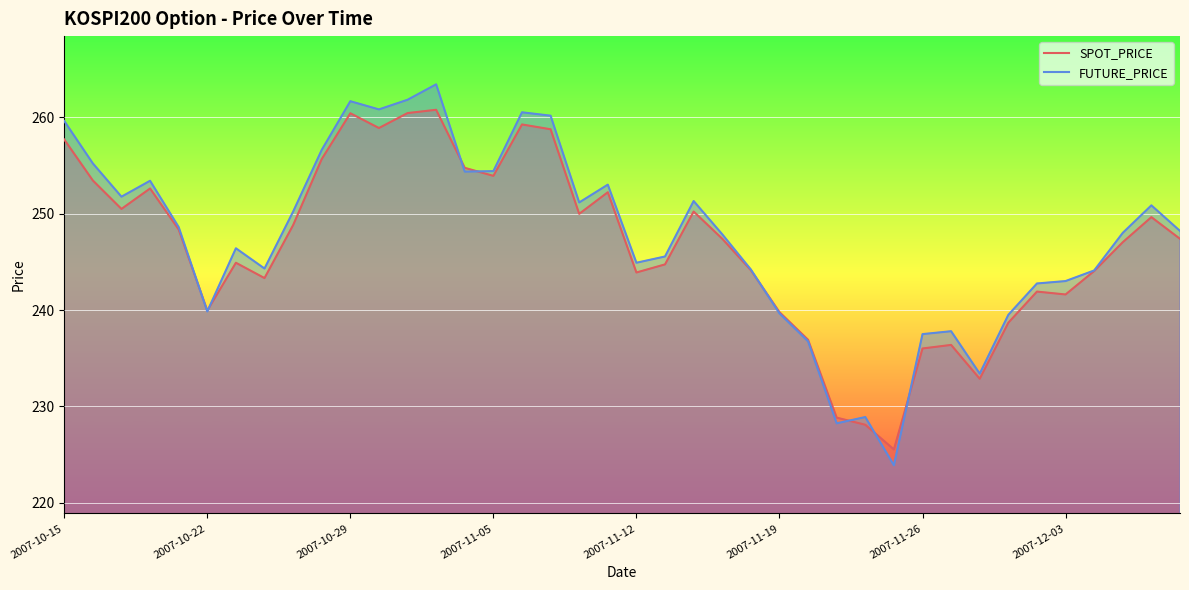

What is the minimum value shown in the chart?

223.9